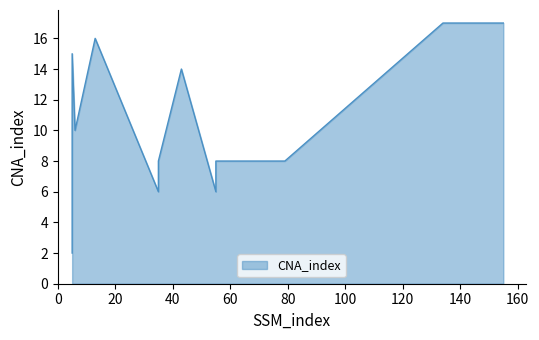

What is the sum of the values at 55 and 35?

12